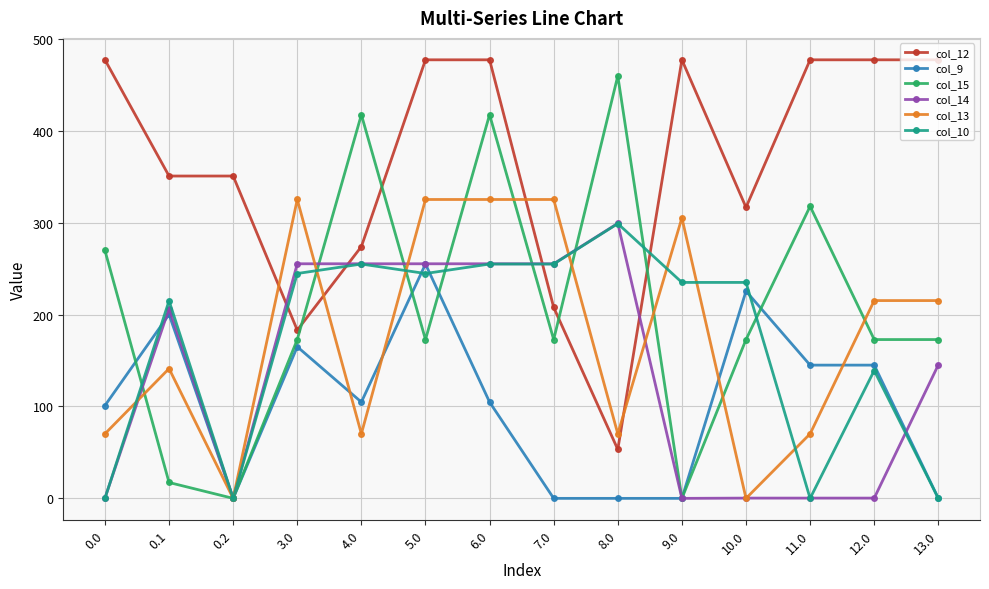

Between which two adjacent categories do col_13 and col_12 first intersect?

0.2 and 3.0